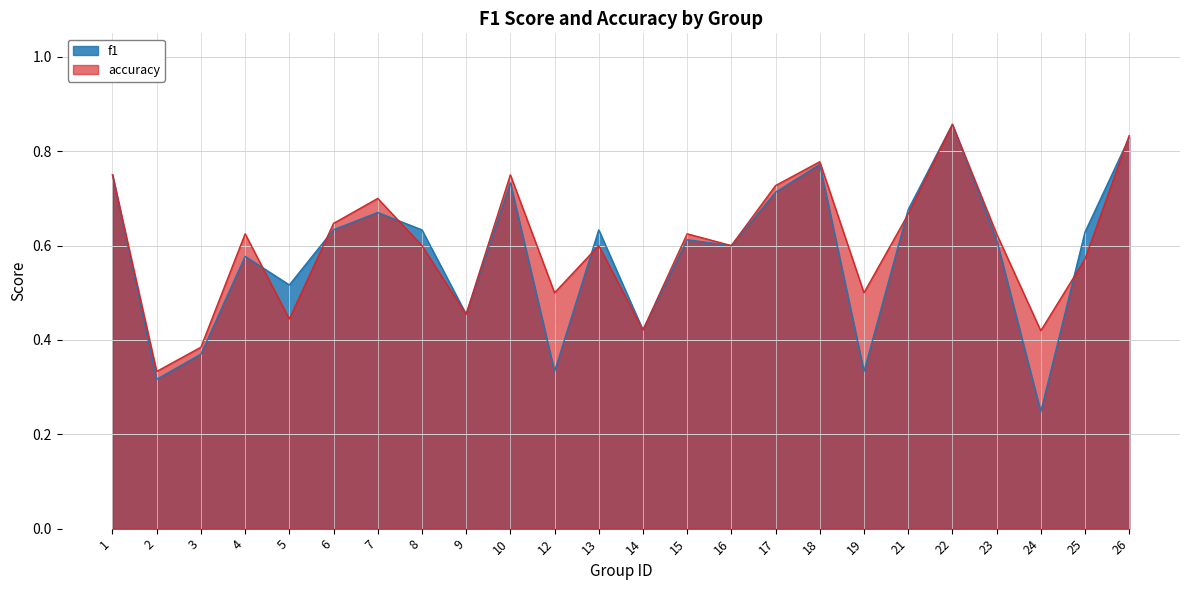

Between 13 and 19, which series saw the biggest shift?

f1